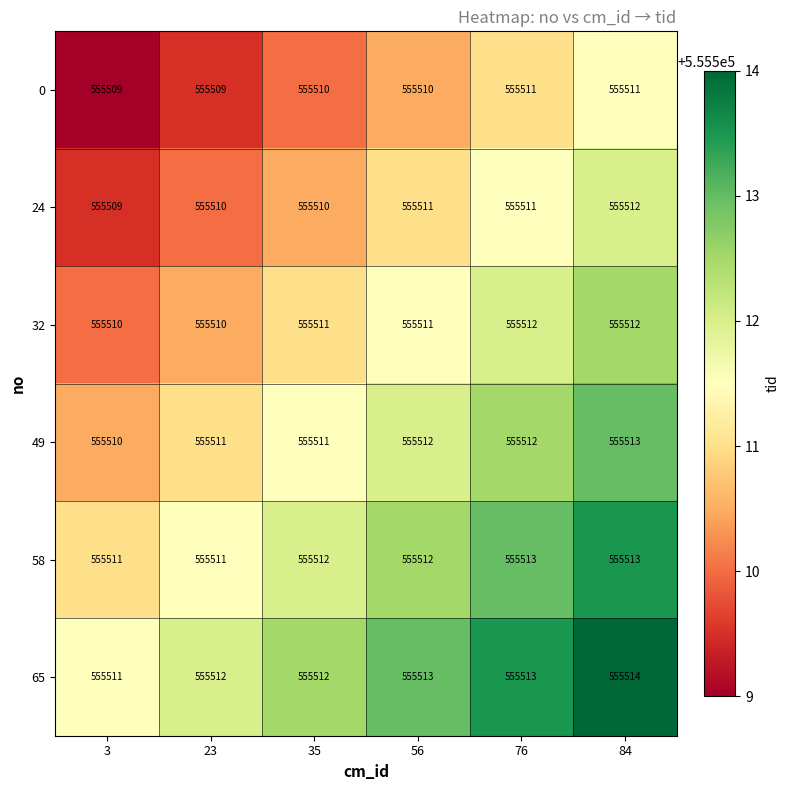

List the series in order of their overall mean, lowest first.

0, 24, 32, 49, 58, 65